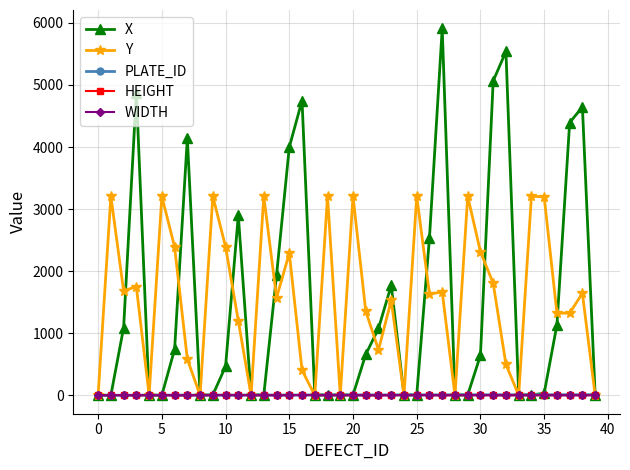

Which series has the largest range (max minus min)?

X